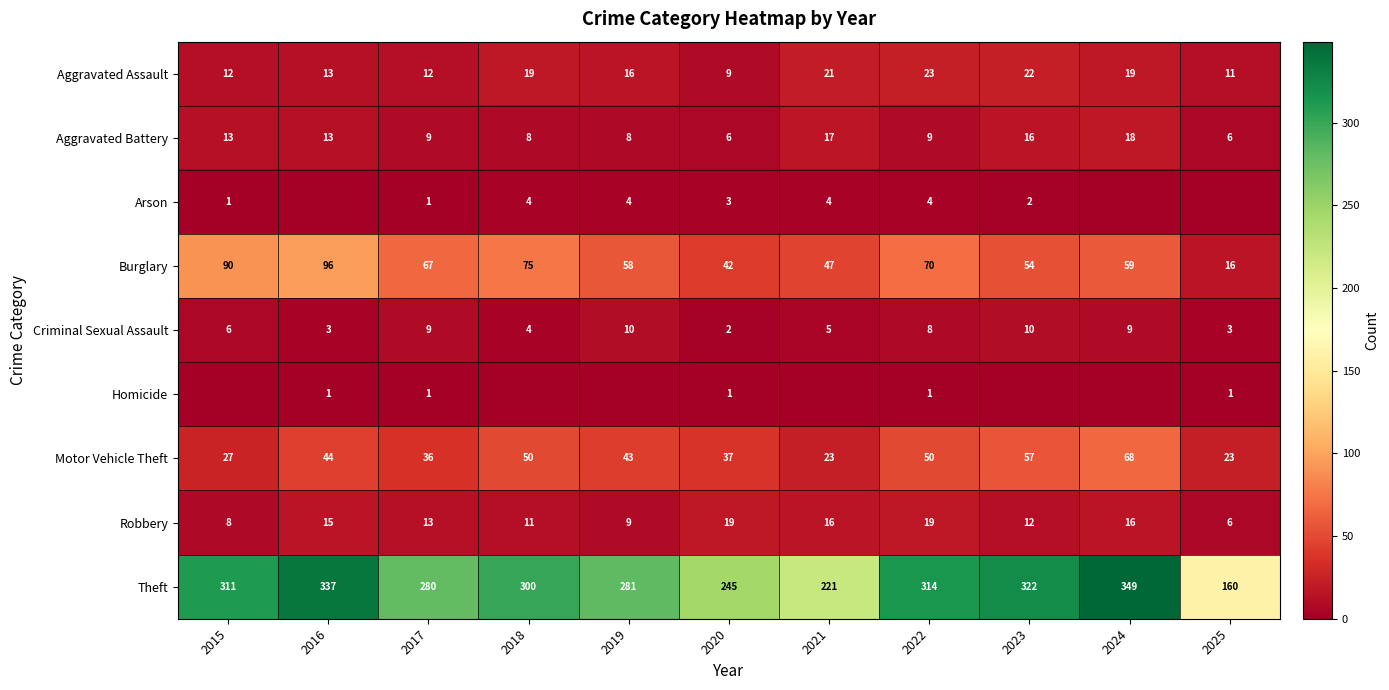

What is the difference between the maximum and minimum values in the Theft series?

189